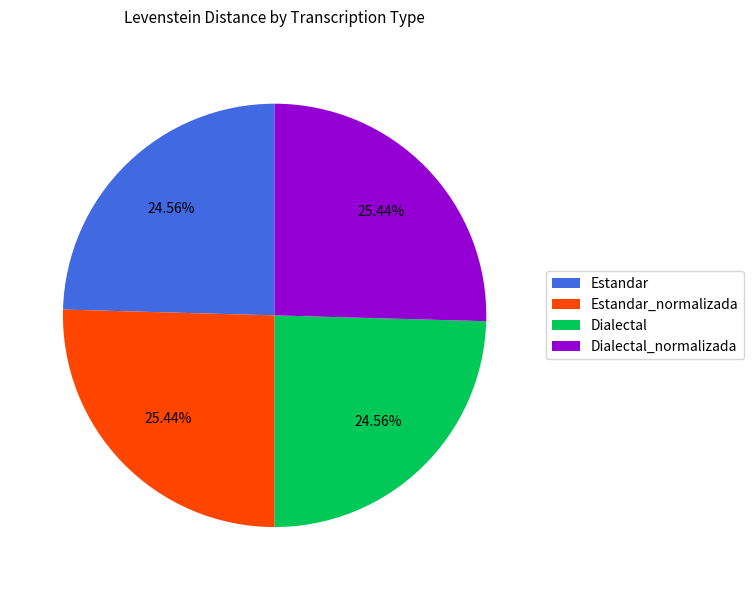

Is Dialectal the majority of the pie?

No